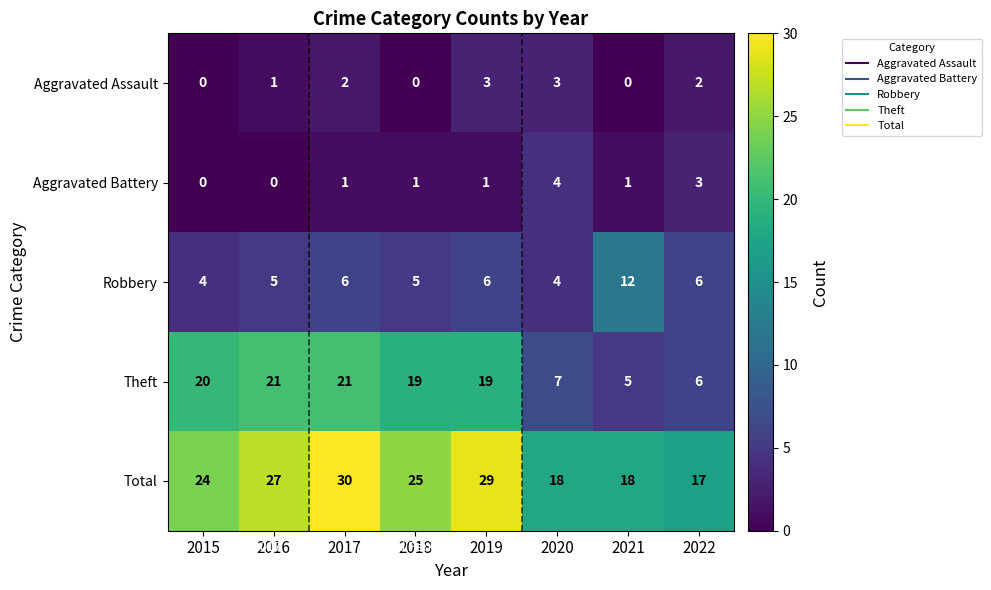

What is the approximate value of Theft at 2017, to the nearest 5?

20